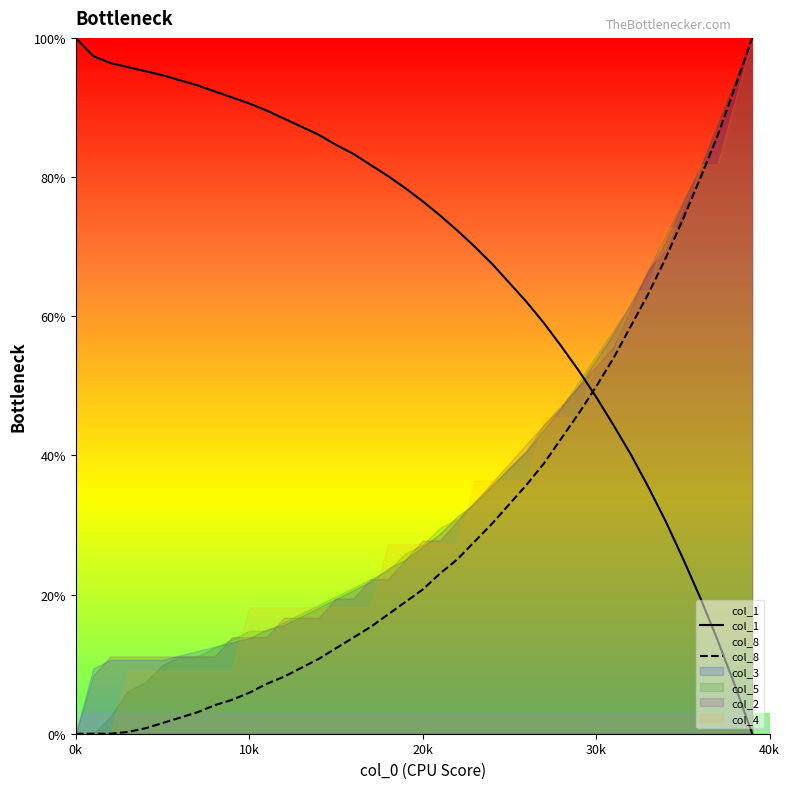

What is the average value of the col_1 series?

68.0